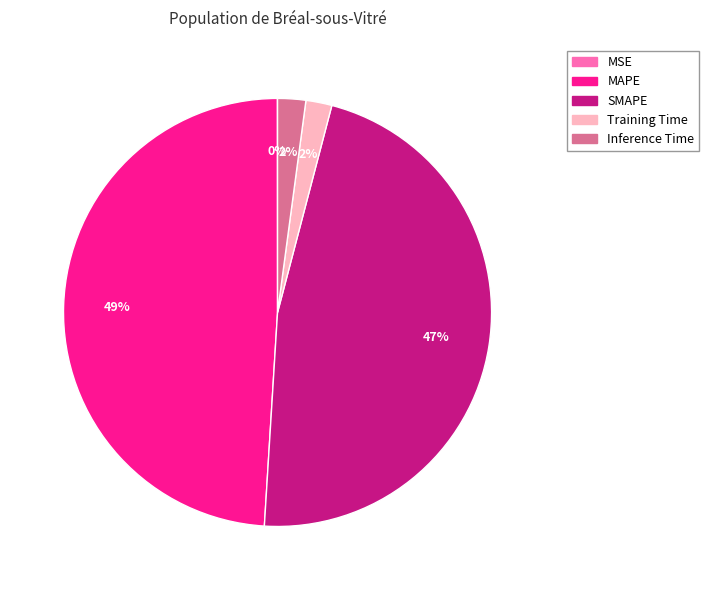

To the nearest percent, what percentage of the pie is MAPE?

49%